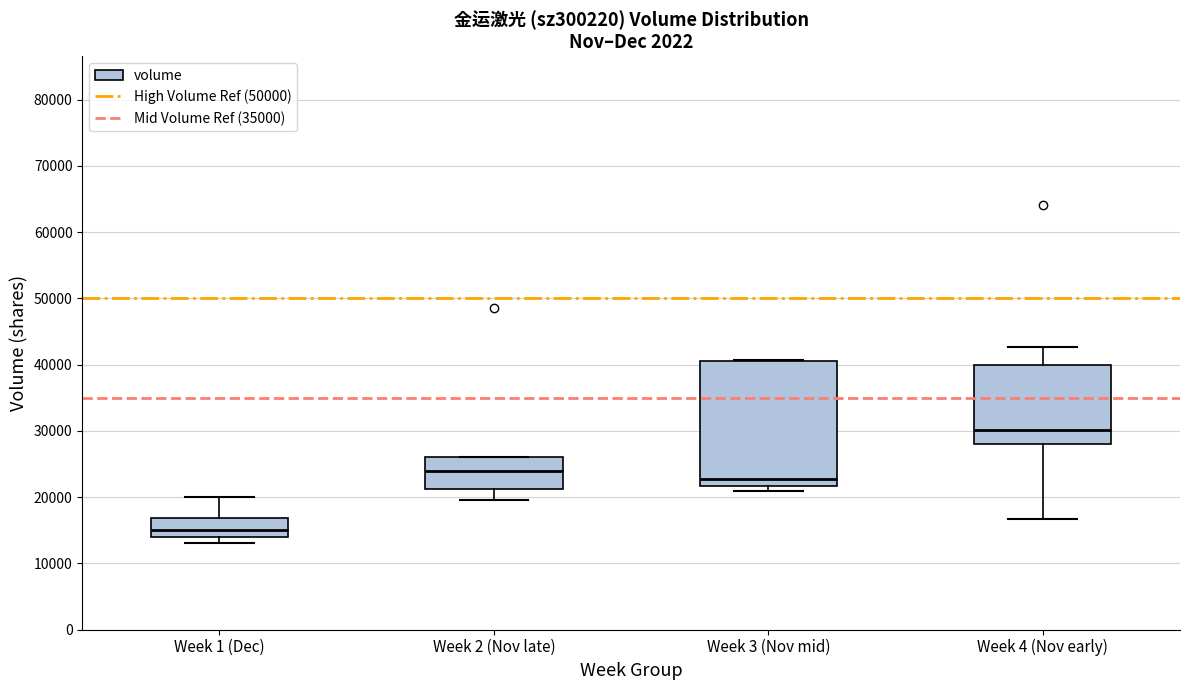

Where does the median line of the box for Week 4 (Nov early) sit on the y-axis? The values are not printed on the chart, so give them approximately, as read against the axis.

30000